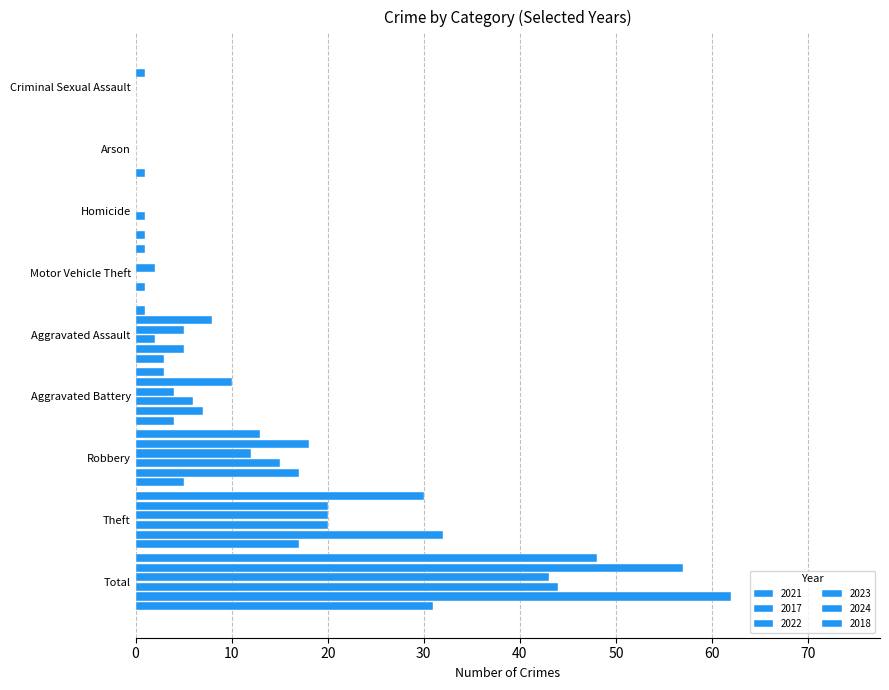

Count the number of data series in this chart.

6